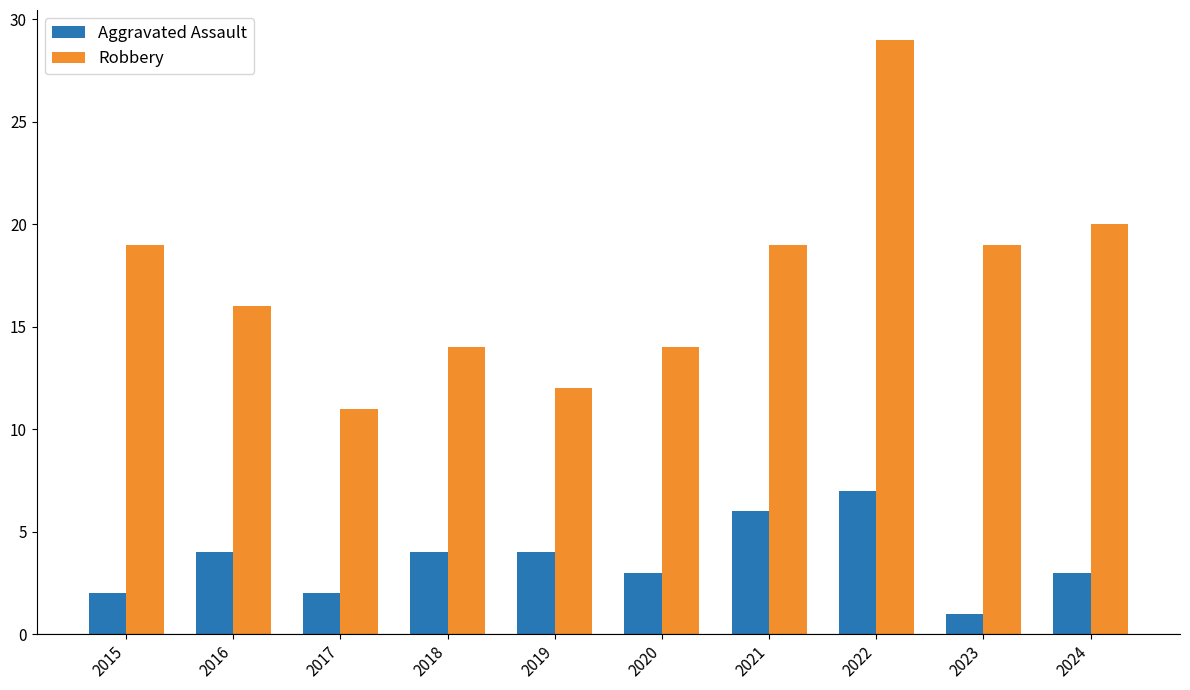

The value of Aggravated Assault at 2024 is 4. True or false?

False